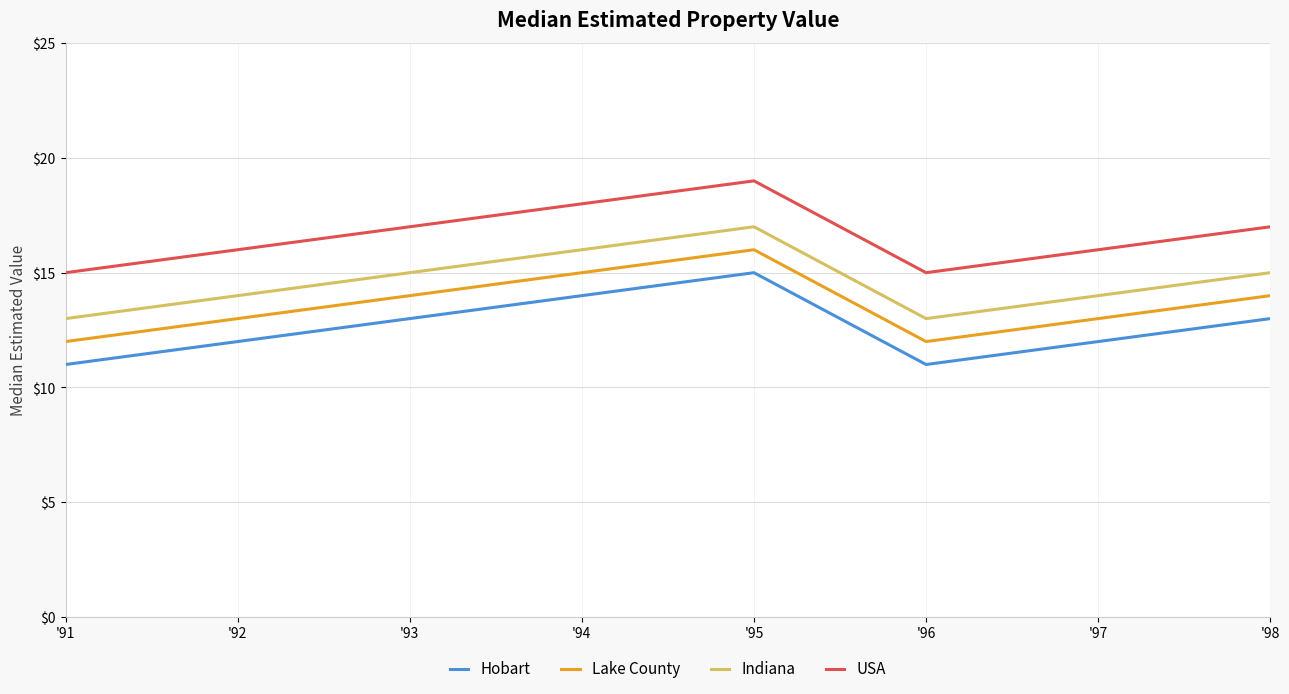

At '96, list the series in order from smallest to largest.

Hobart, Lake County, Indiana, USA